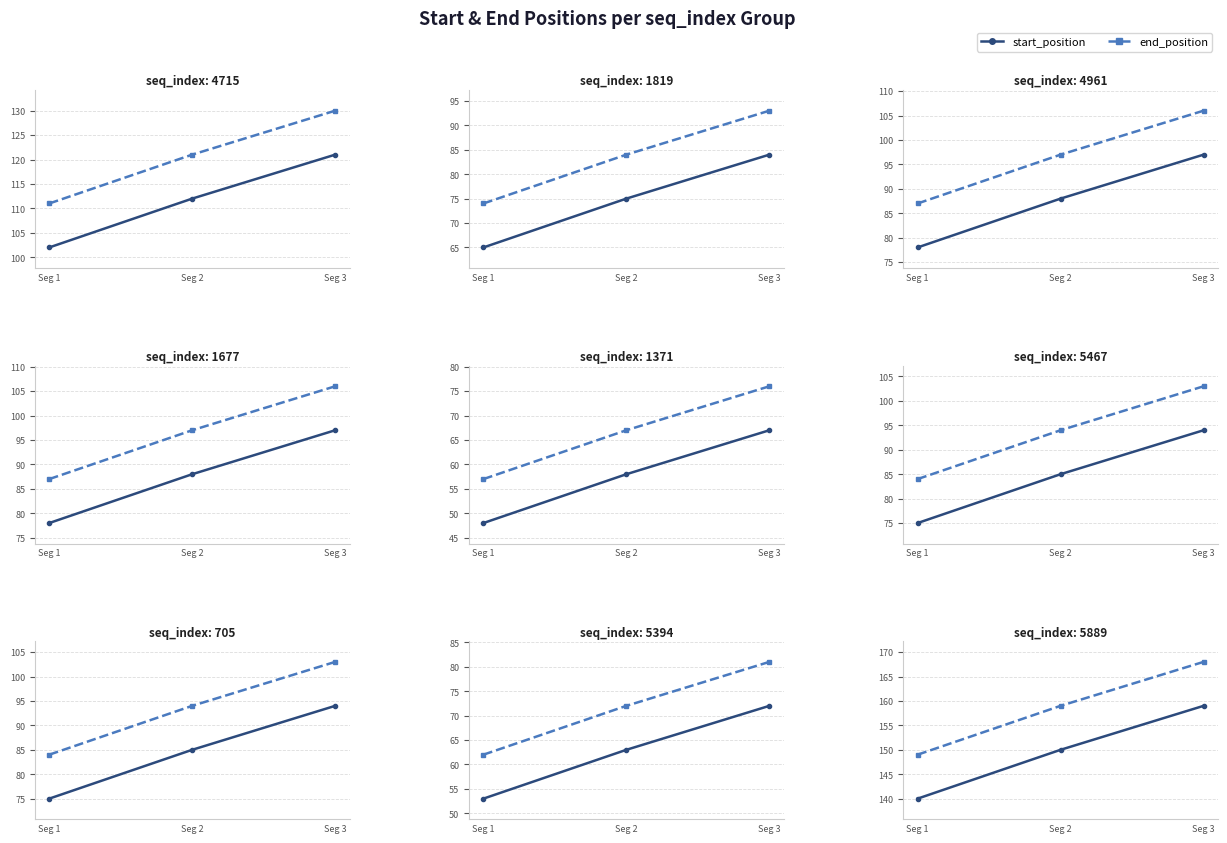

At how many categories does at least one series exceed 146?

3